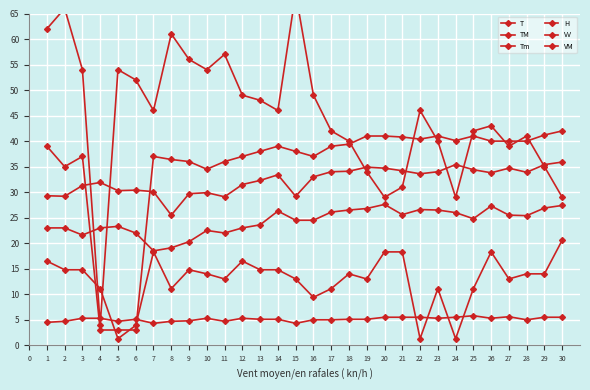

True or false: VV has a value of 2.8 at 30.

False